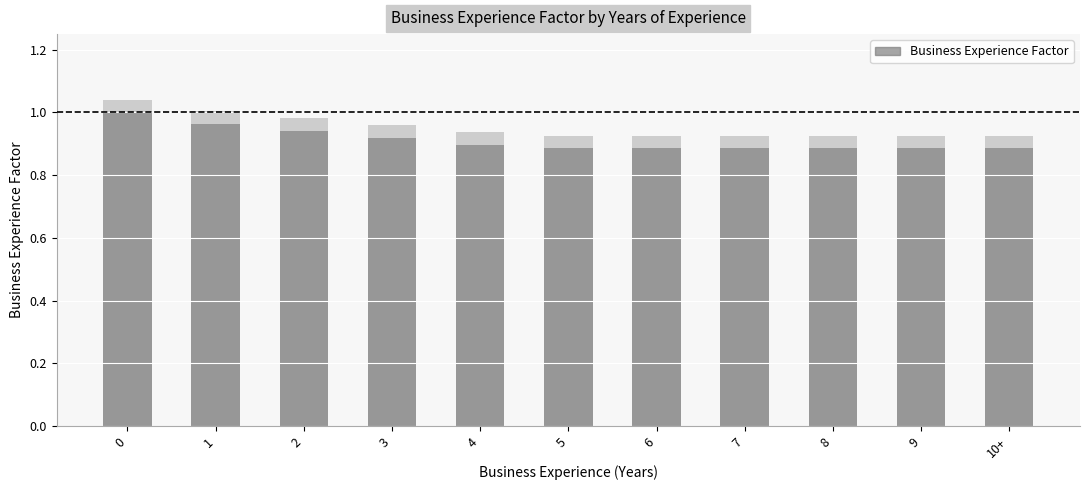

What is the sum of all values?

10.0